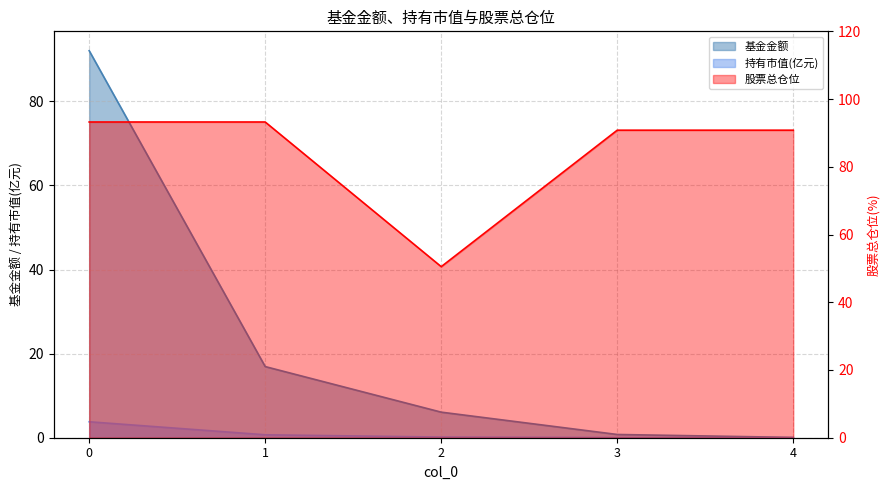

What is the total value across all series at 2?

6.2